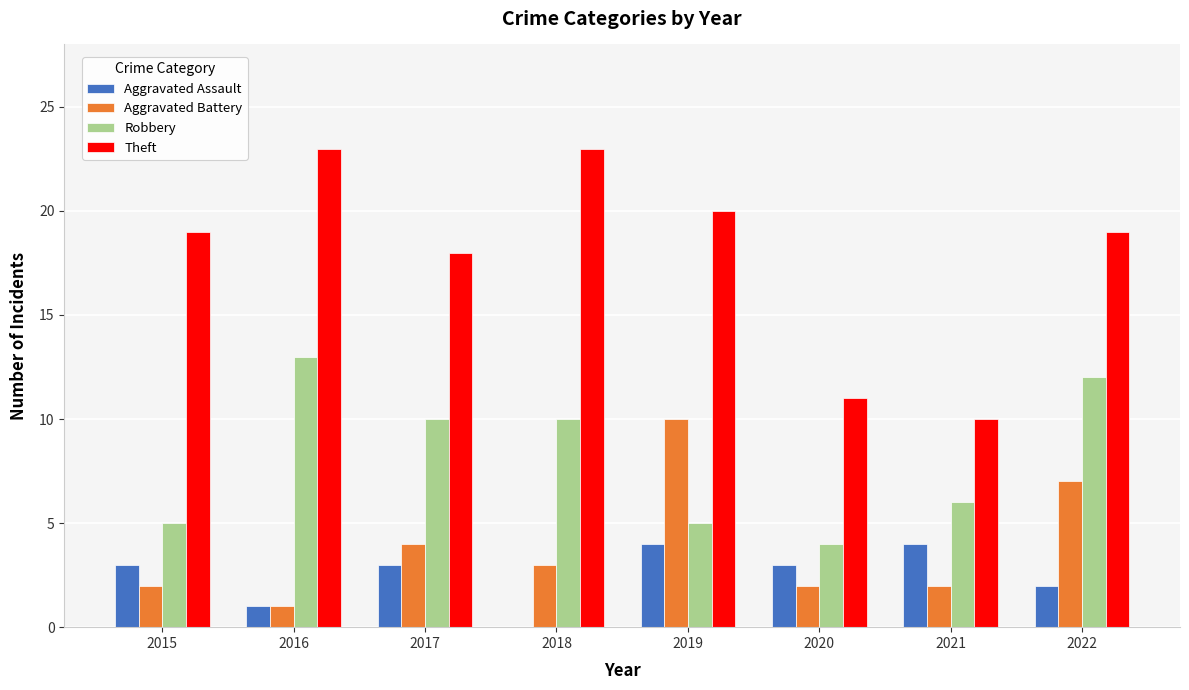

Between 2015 and 2016, which series saw the biggest shift?

Robbery